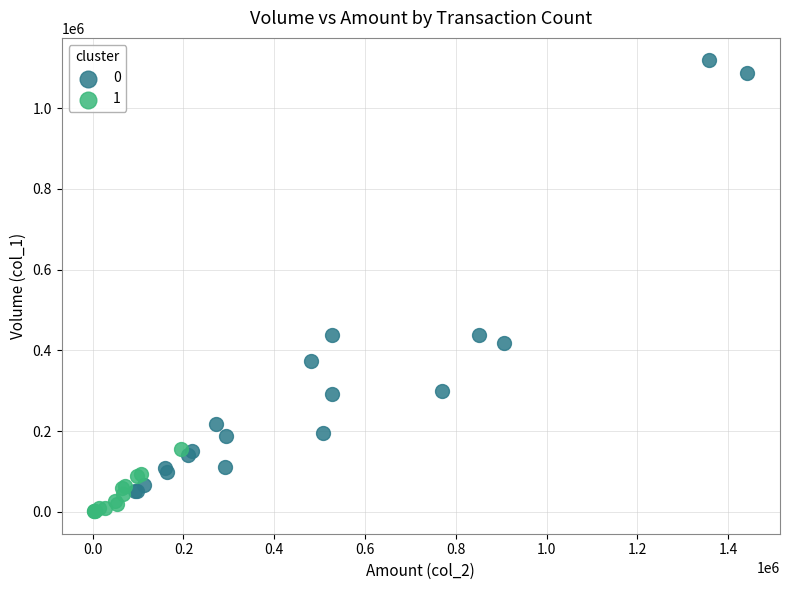

What are all the series names shown in the legend?

0, 1